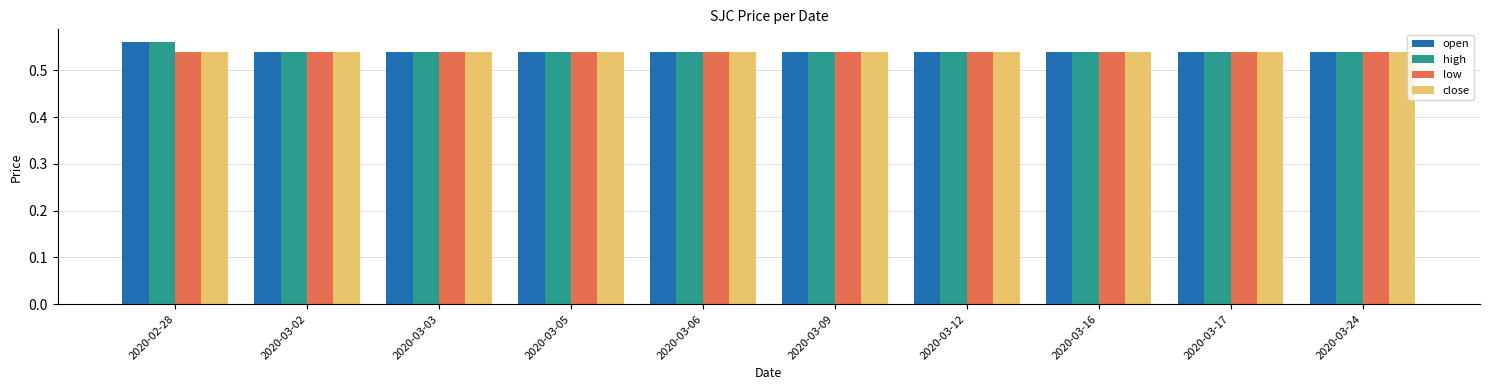

Which label corresponds to the largest value in the chart?

2020-02-28